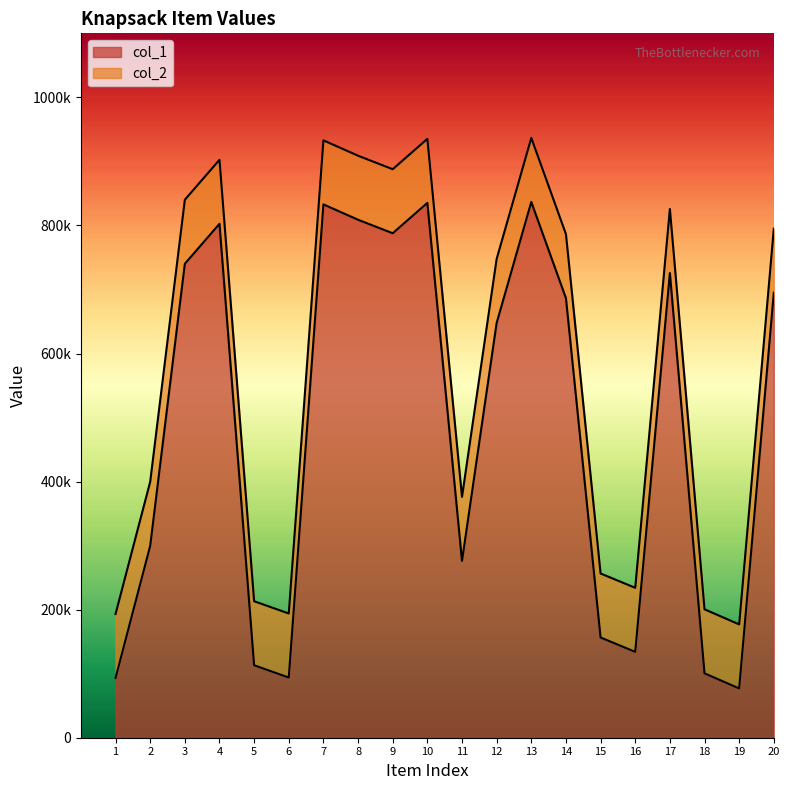

How many data points does each series have?

20